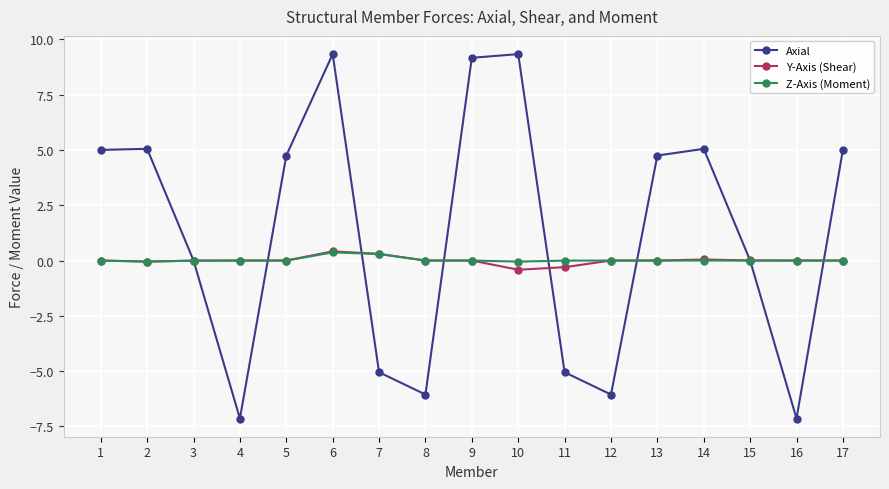

True or false: Axial has more than 0 interior local peaks.

True